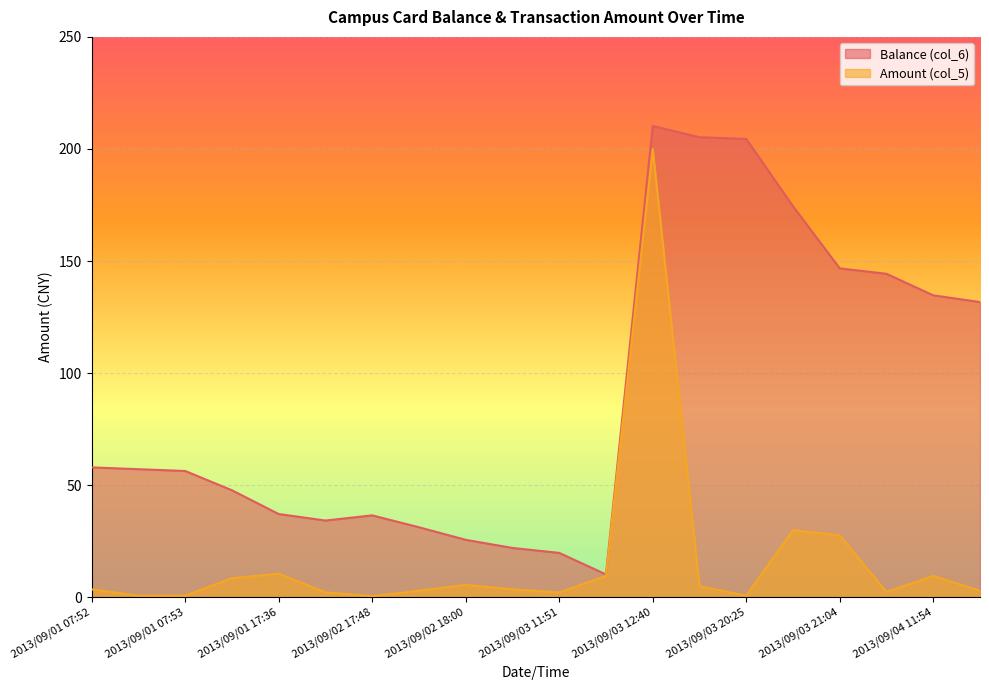

Is it true that Amount (col_5) equals 8.6 at 2013/09/01 11:42?

True